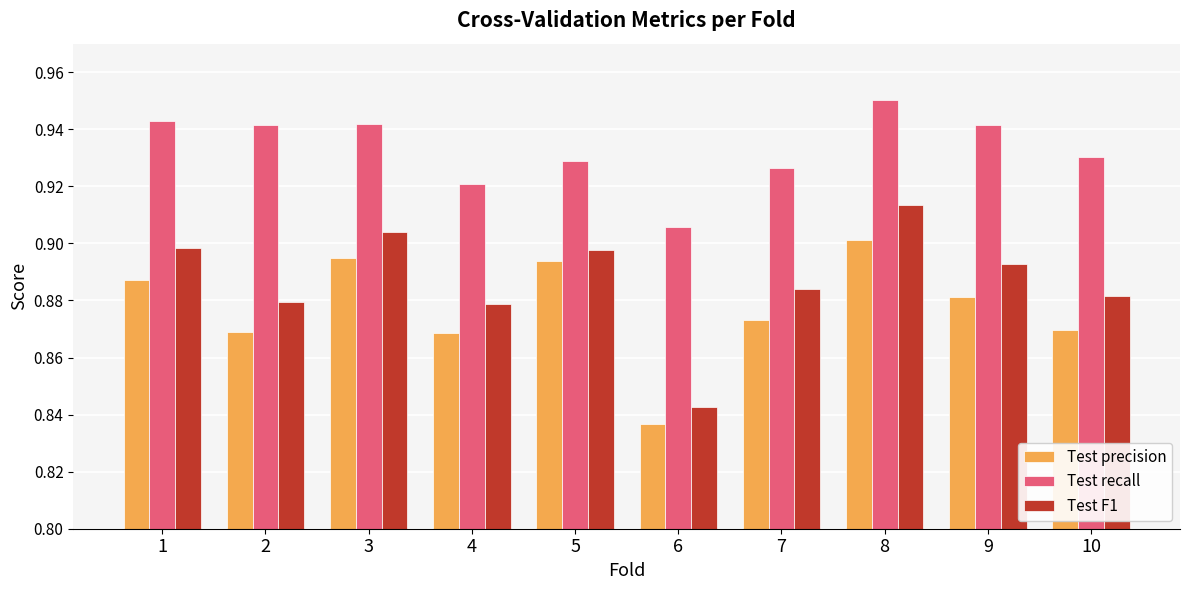

At which category does the chart reach its minimum across all series?

6